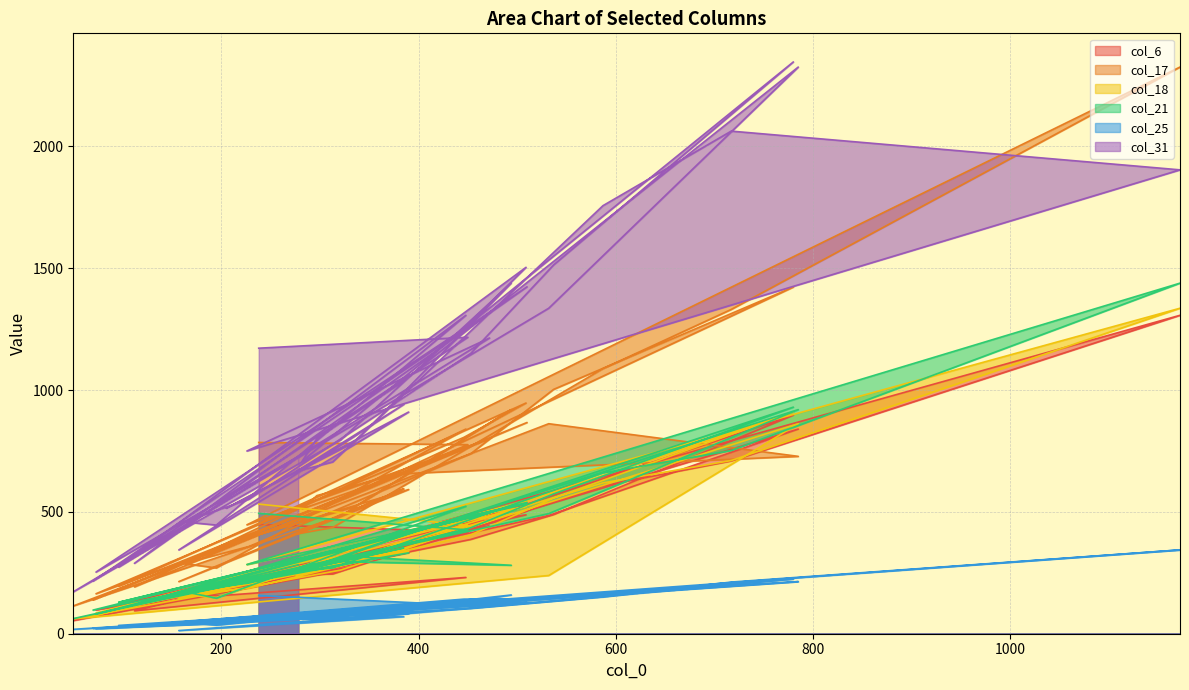

Does the chart have visible grid lines?

Yes